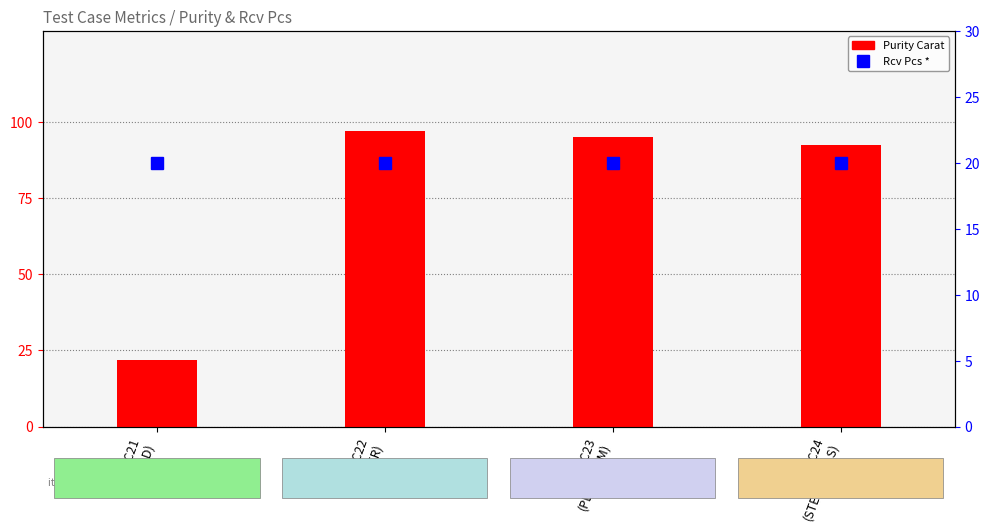

What value does the Rcv Pcs * series have at TC23
(PLATINUM)?

20.0